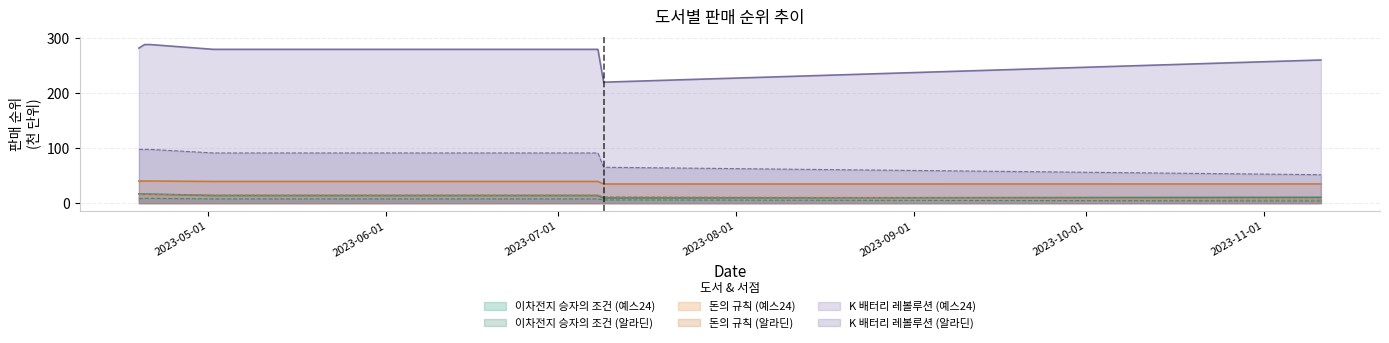

The K 배터리 레볼루션 (예스24) series shows 388.8 at 2023-05-02. True or false?

False